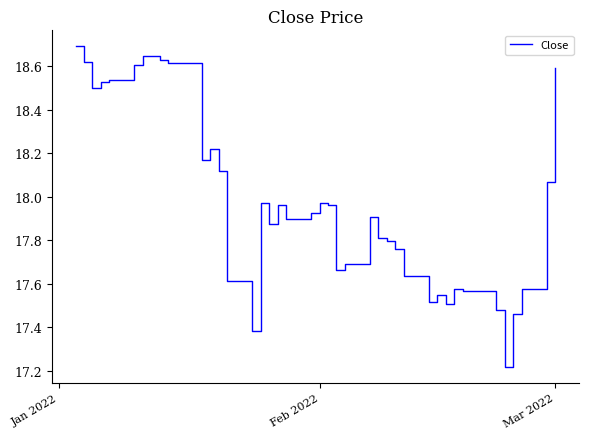

What is the difference between the maximum and minimum values?

1.5